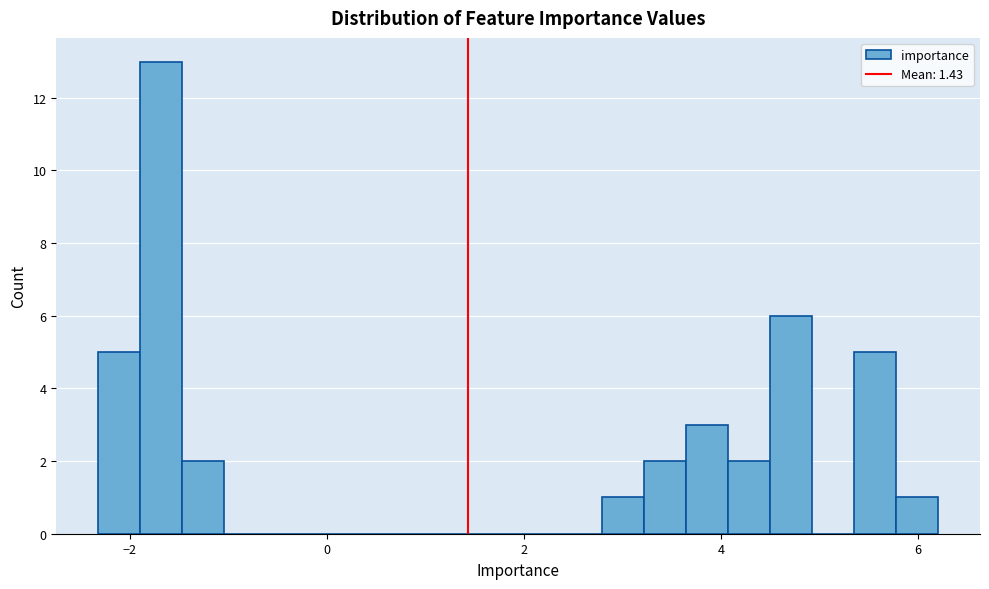

Around what value on the x-axis is the tallest bar? Give the approximate position of its centre, as read against the axis.

-1.6